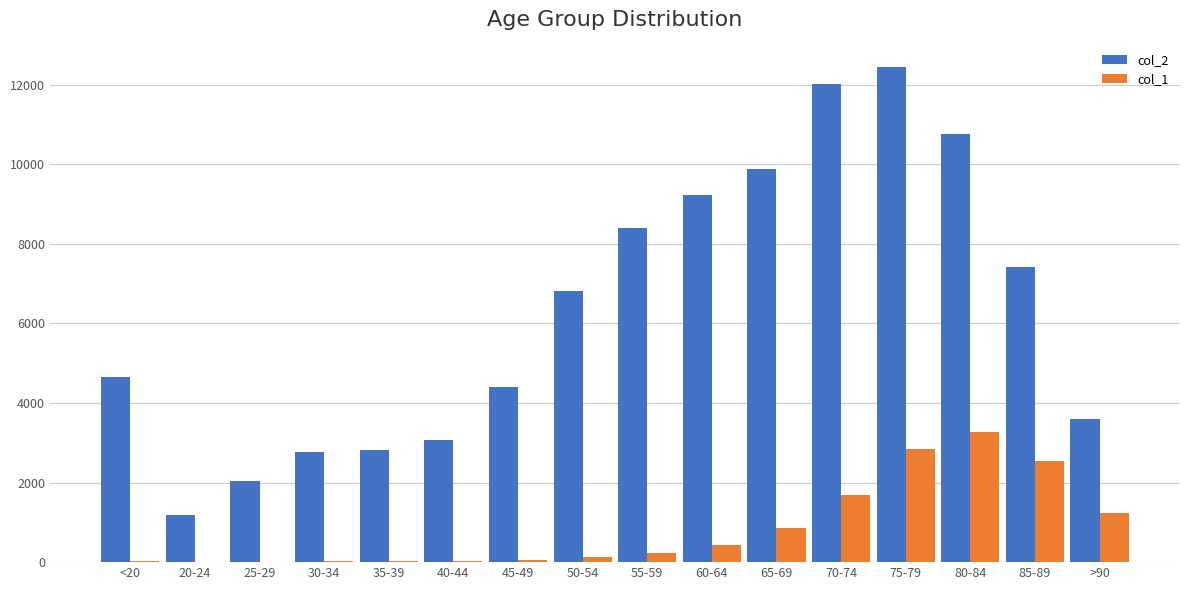

At which category is the sum across all series the highest?

75-79